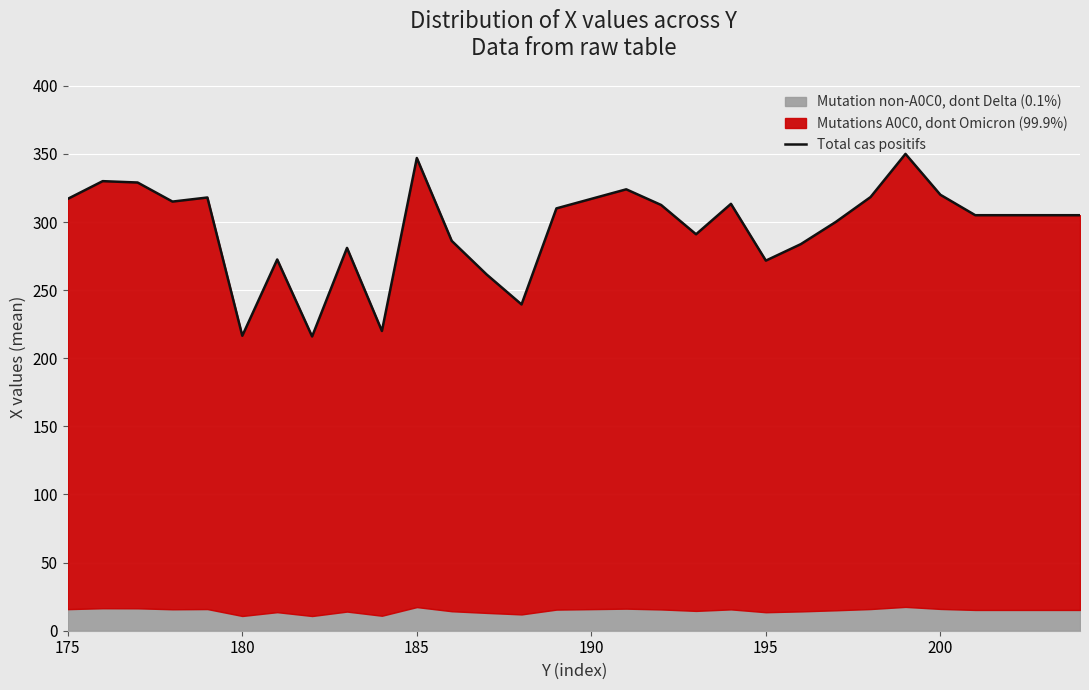

Does the chart display data point markers on the line(s)?

No